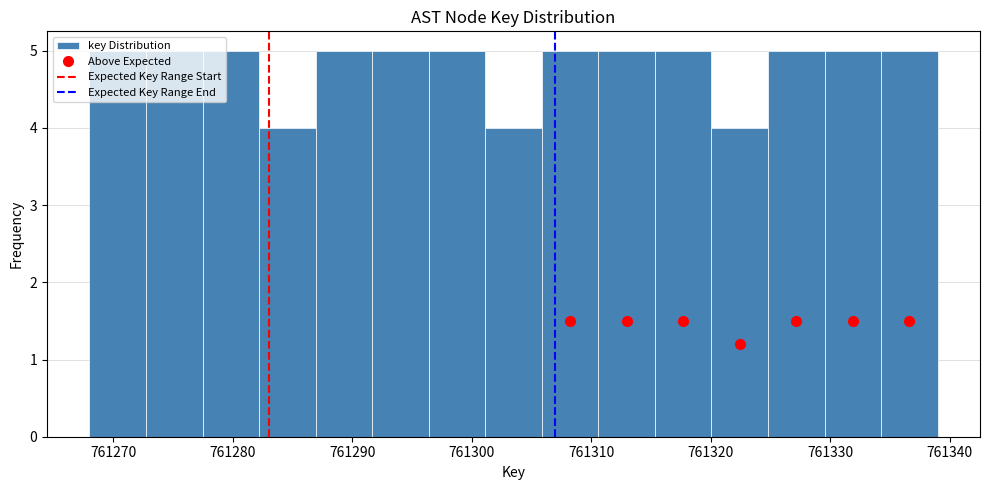

Reading left to right, list every bar in this chart as the range it spans on the x-axis followed by its height. Neither the bar edges nor the heights are printed on the chart, so give them approximately, as read against the axes.

761268 to 761273: 5
761273 to 761277: 5
761277 to 761282: 5
761282 to 761287: 4
761287 to 761292: 5
761292 to 761296: 5
761296 to 761301: 5
761301 to 761306: 4
761306 to 761311: 5
761311 to 761315: 5
761315 to 761320: 5
761320 to 761325: 4
761325 to 761330: 5
761330 to 761334: 5
761334 to 761339: 5